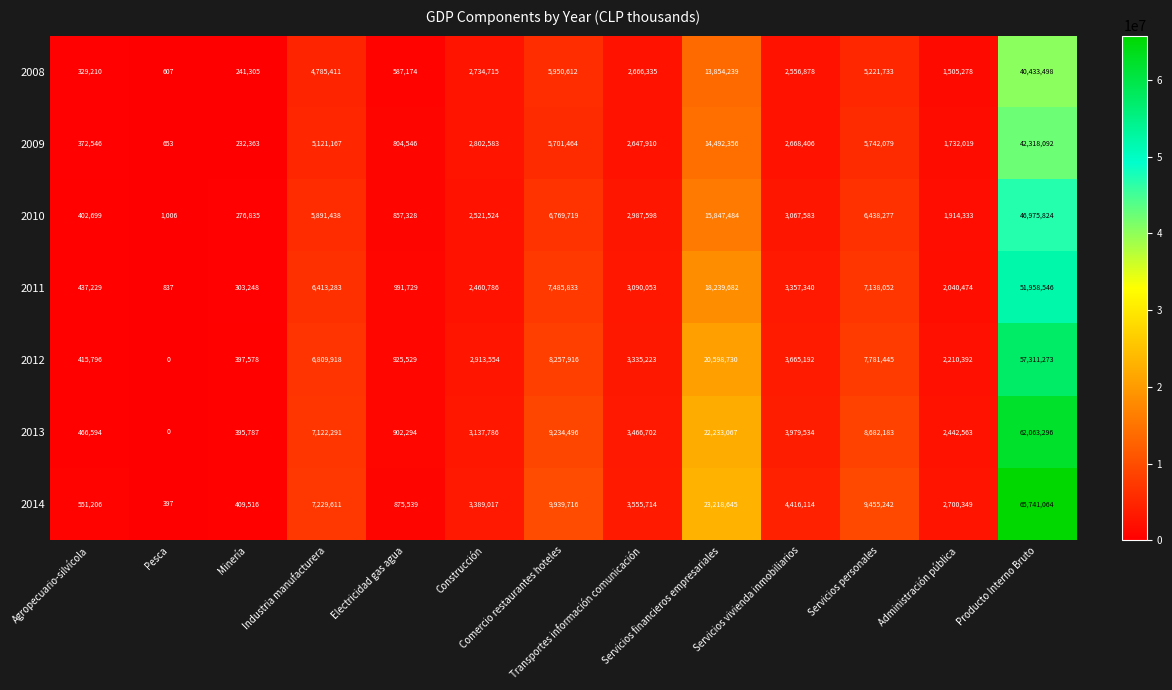

Rank the series by their maximum value, from highest to lowest.

2014, 2013, 2012, 2011, 2010, 2009, 2008